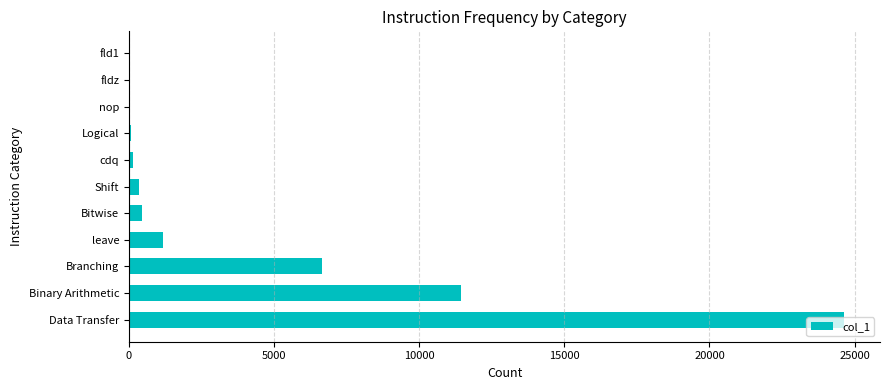

What is the sum of all values?

44907